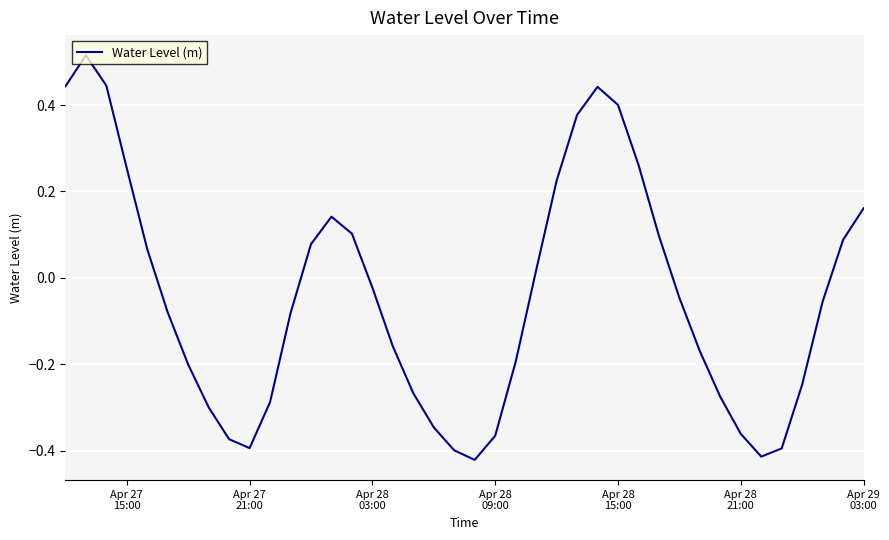

Does the chart have visible grid lines?

Yes